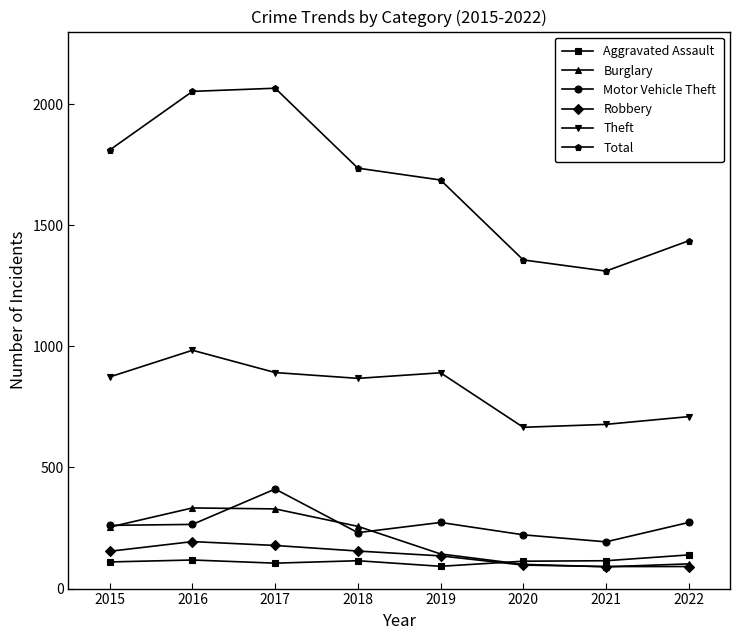

Is the value of Aggravated Assault at 2017 greater than the value of Motor Vehicle Theft at 2021?

No